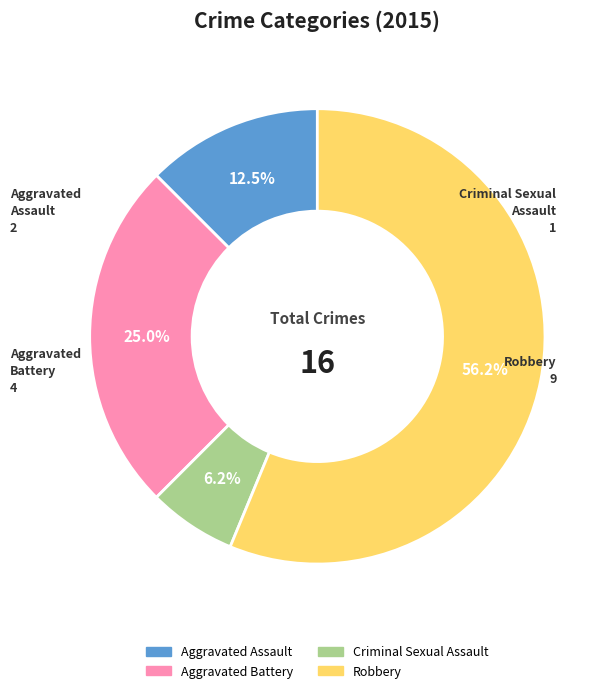

To the nearest percent, what is the difference between the Aggravated Assault and Robbery slice percentages?

44%